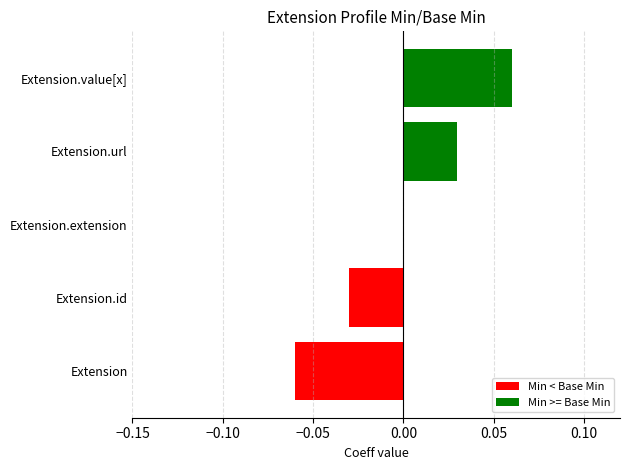

True or false: Min has a value of 0 at Extension.id.

False